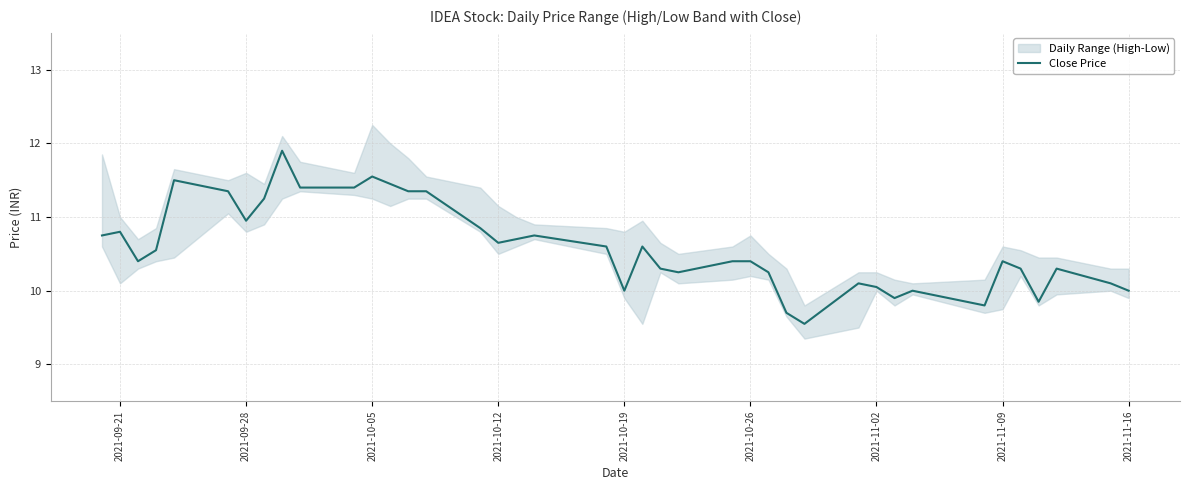

Where is the data nearest to the value 10?

2021-10-19